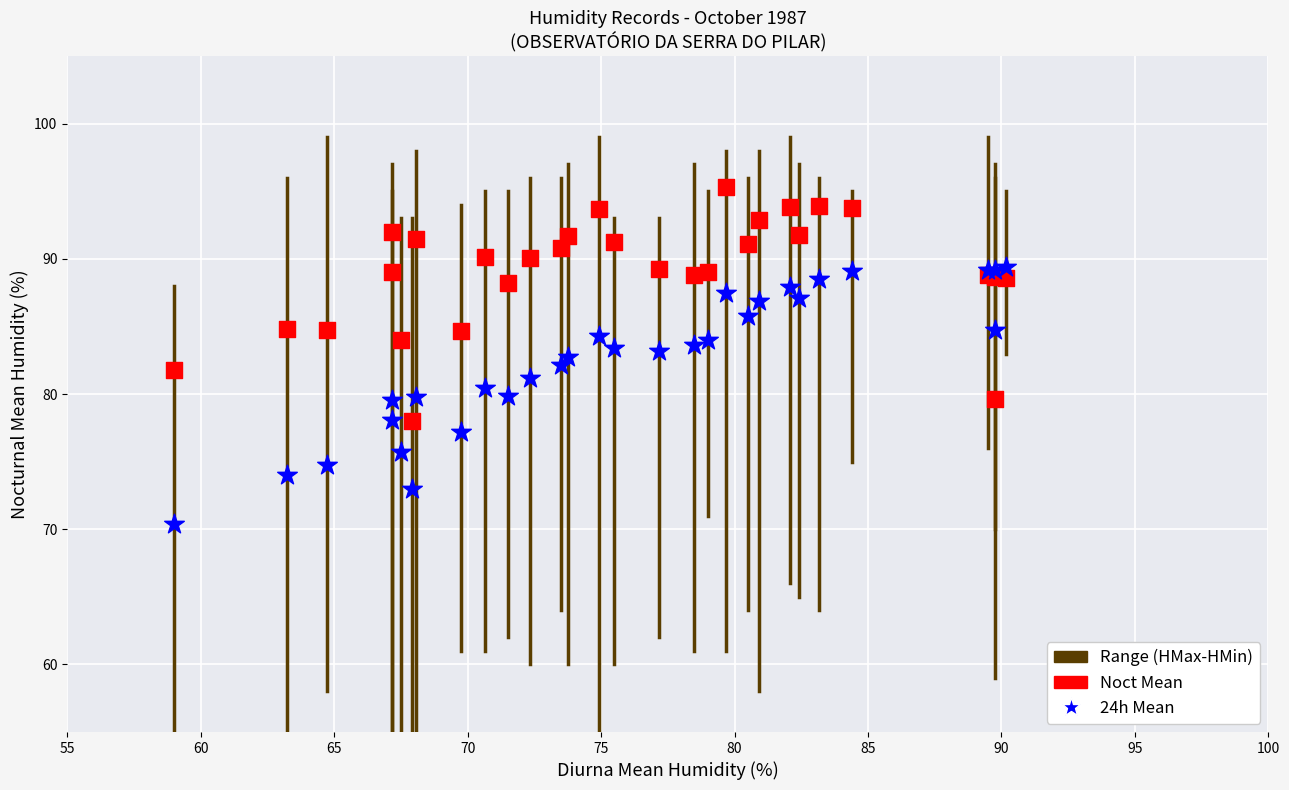

Which series reaches the maximum Y coordinate?

Noct Mean